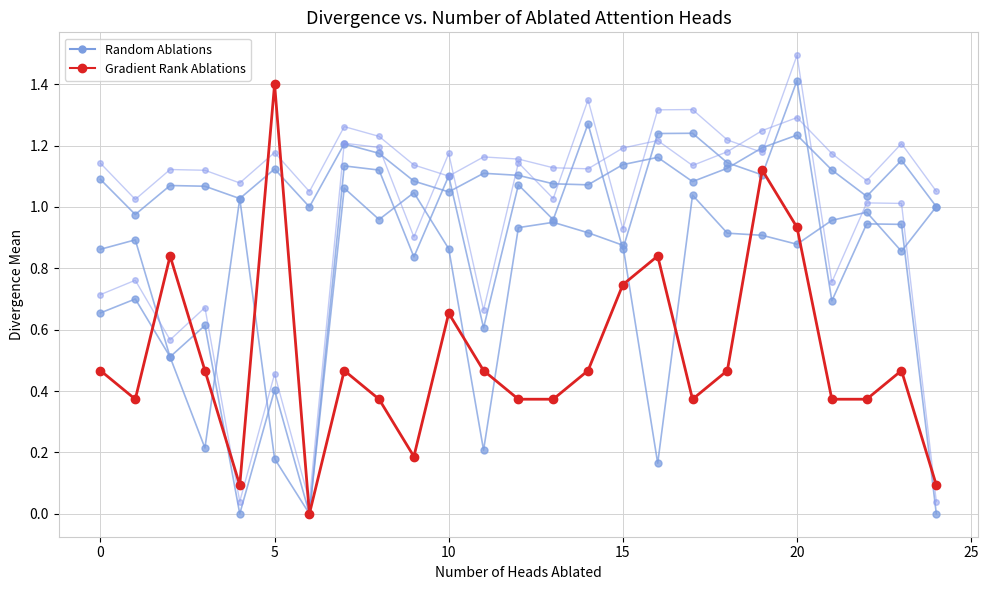

The value of Zmax/Zmin/q_value at 15 is 0.4. True or false?

False